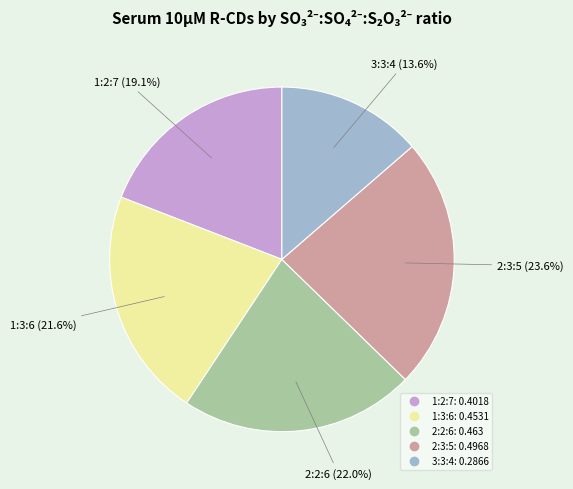

Is the sum of 1:3:6 and 2:2:6 greater than half?

No